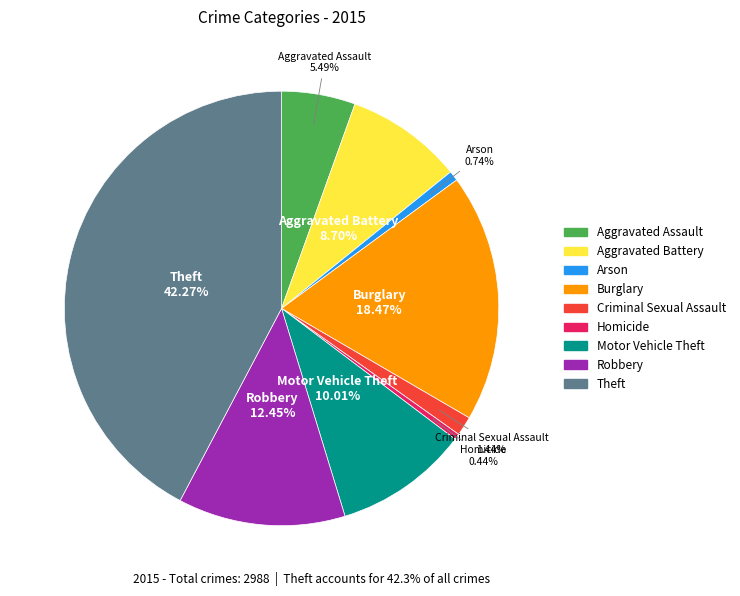

How much of the chart is everything except Theft?

57.7%